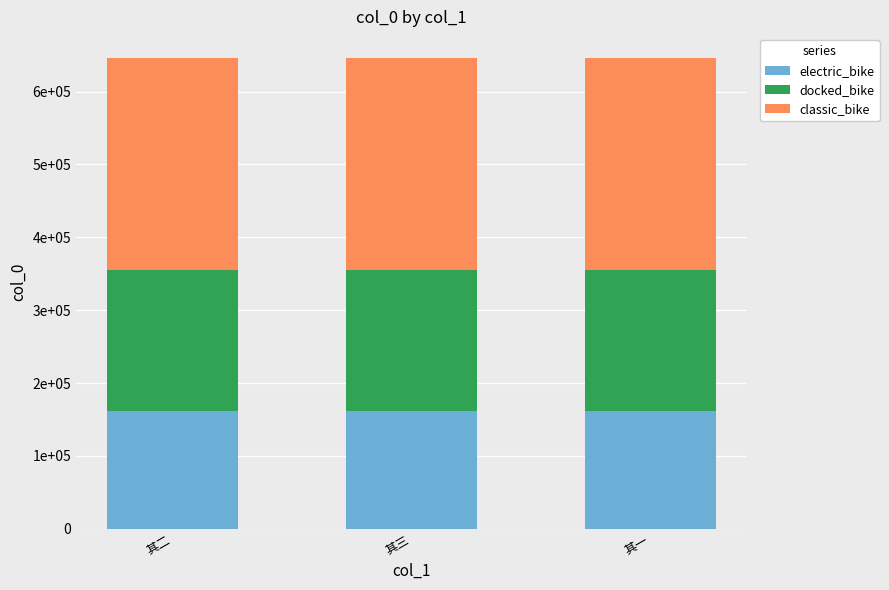

Are the bars grouped side by side (vs. stacked)?

No